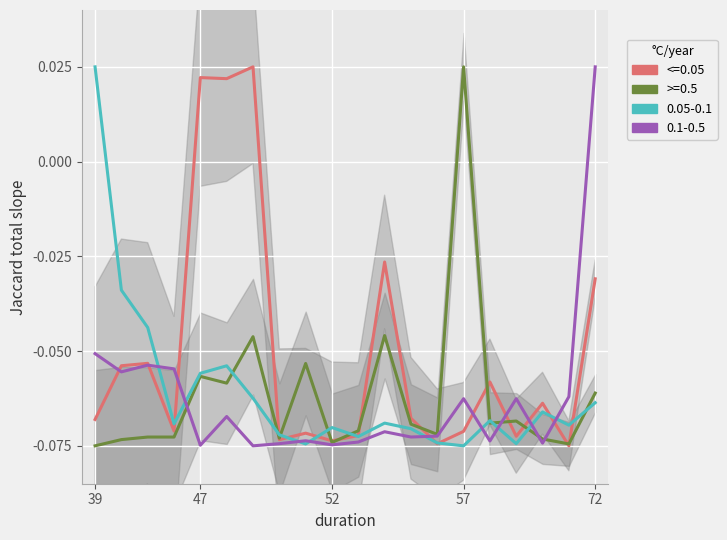

How many values in endLon (0.1-0.5) are below zero?

19